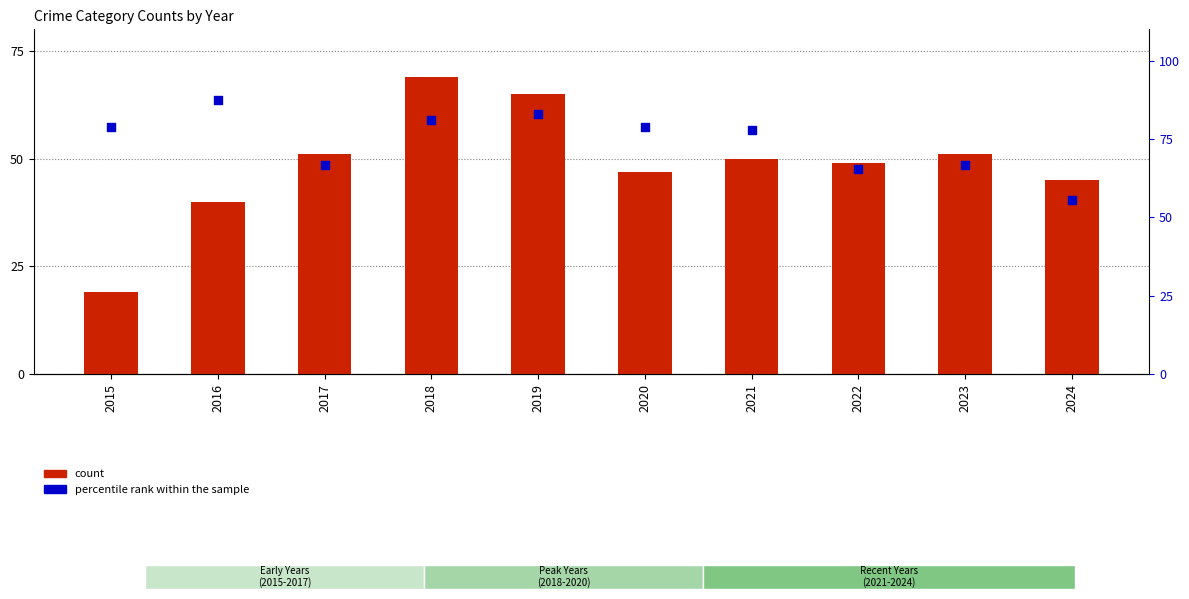

What are all the series names shown in the legend?

count, percentile rank within the sample